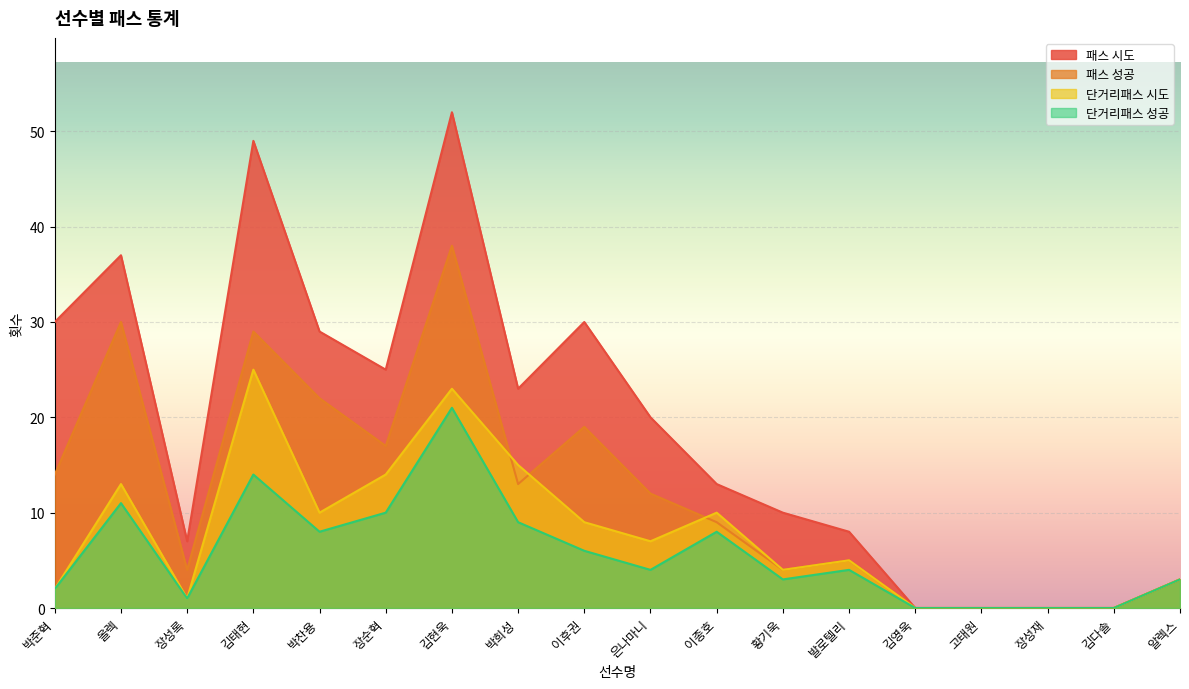

Reading left to right, extract all data points from this chart.

패스 시도: 30	37	7	49	29	25	52	23	30	20	13	10	8	0	0	0	0	3
패스 성공: 14	30	4	29	22	17	38	13	19	12	9	4	5	0	0	0	0	3
단거리패스 시도: 2	13	1	25	10	14	23	15	9	7	10	4	5	0	0	0	0	3
단거리패스 성공: 2	11	1	14	8	10	21	9	6	4	8	3	4	0	0	0	0	3